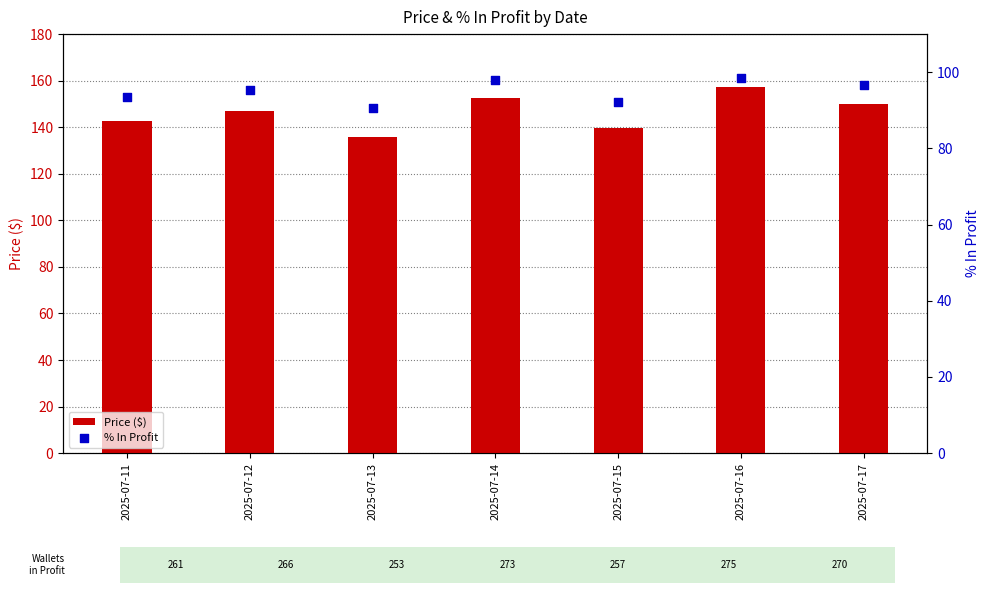

At which category is the sum across all series the highest?

2025-07-16